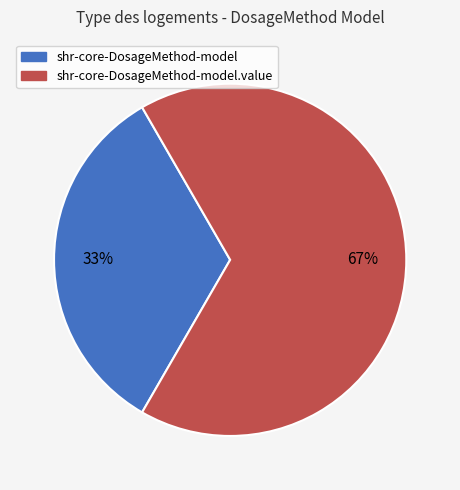

Is there any slice that represents more than half of the pie?

Yes